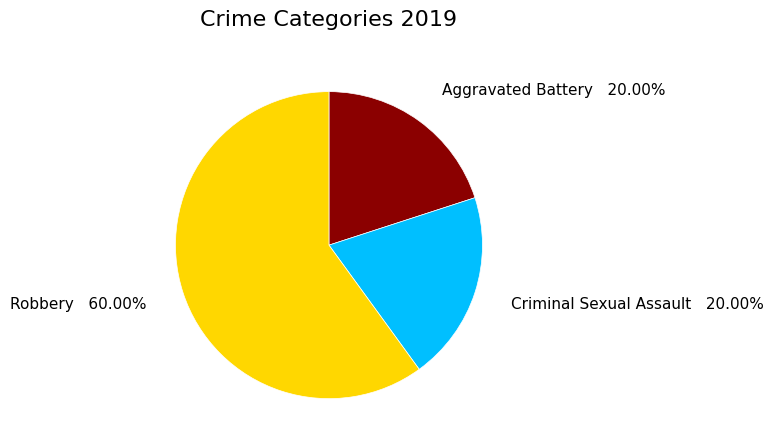

How many slices are in this pie chart?

3